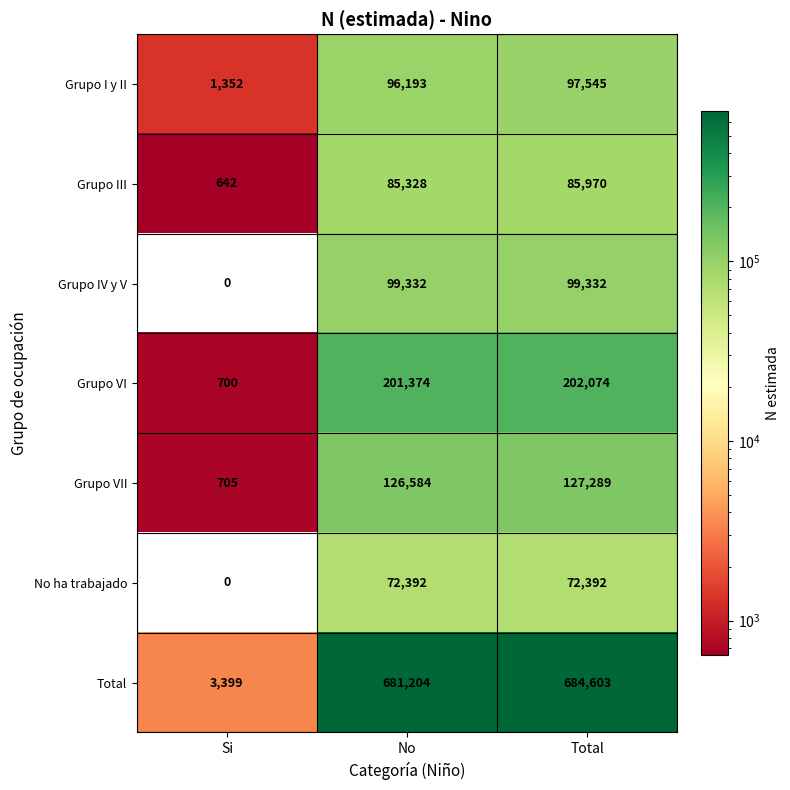

What is the difference between the maximum and minimum values in the Total series?

681204